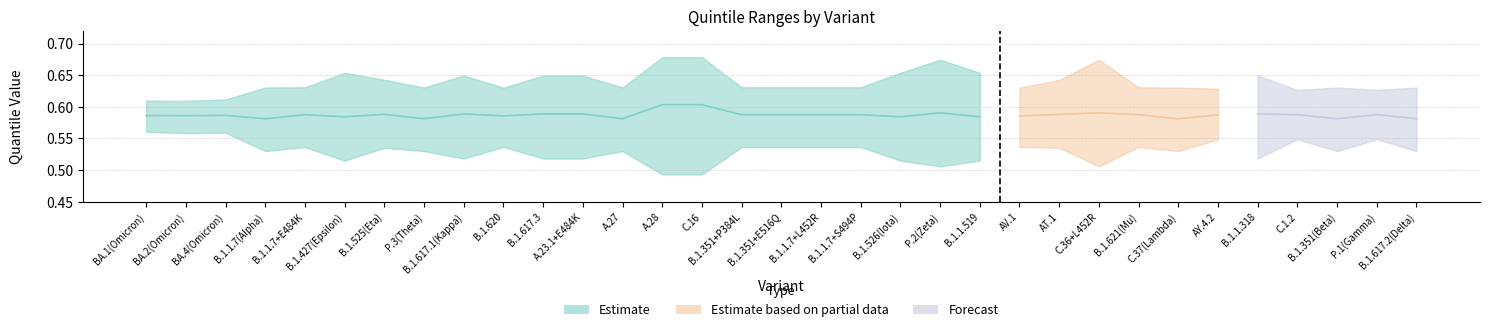

Is it true that the value at B.1.427(Epsilon) is 0.4?

False